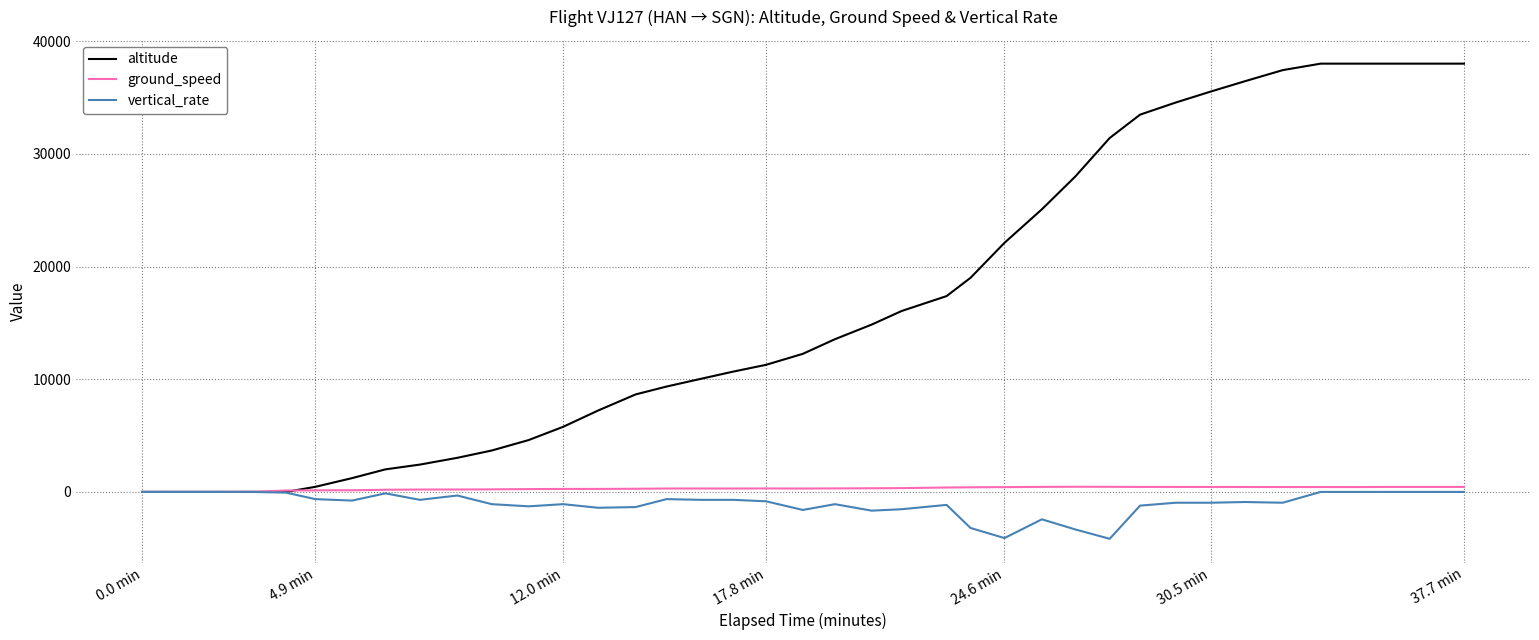

What is the average value of the altitude series?

16186